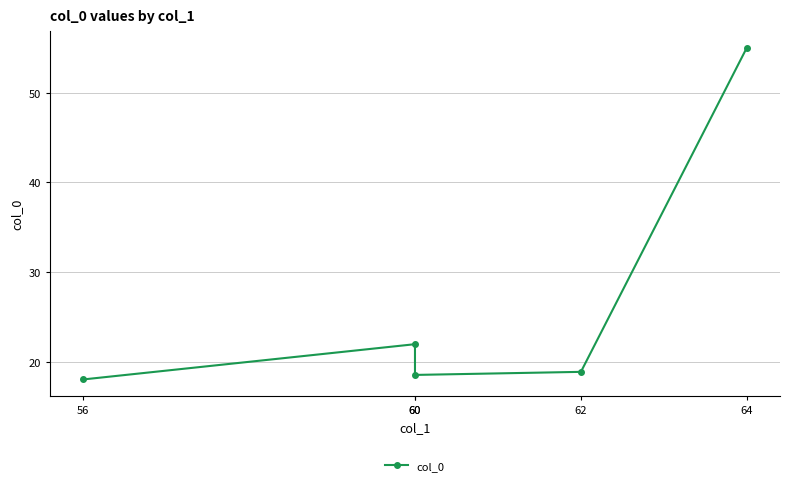

Rank the categories by value from lowest to highest.

56, 60, 62, 60, 64